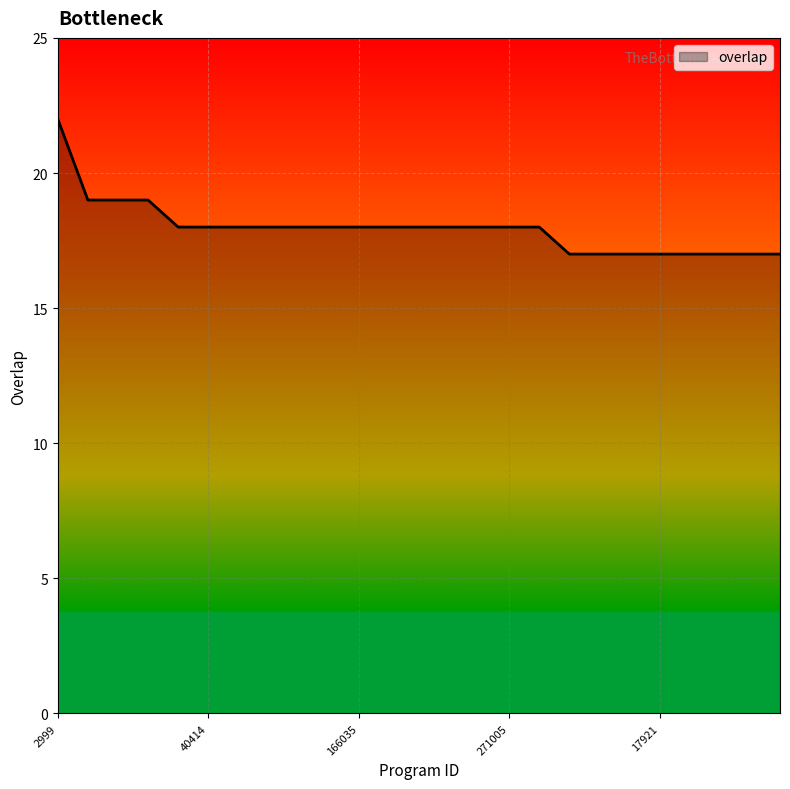

What is the difference between the maximum and minimum values?

5